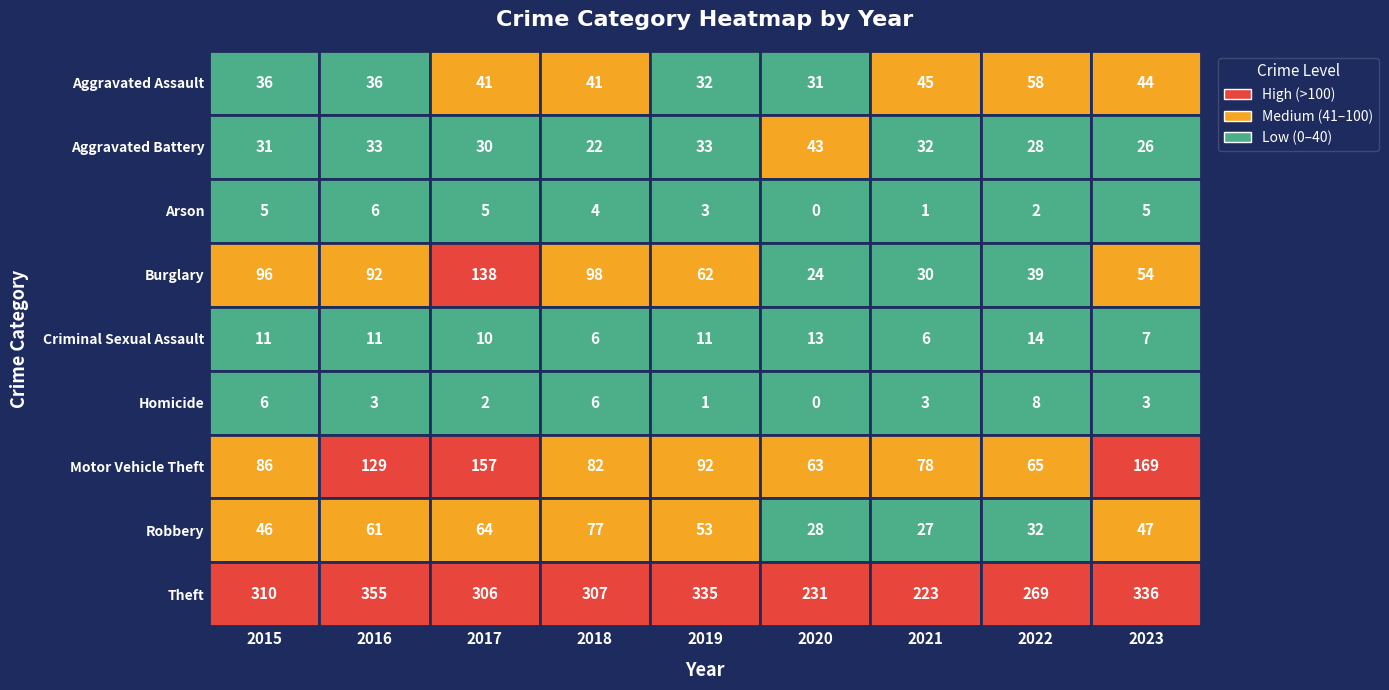

Which series has the largest total across all categories?

Theft